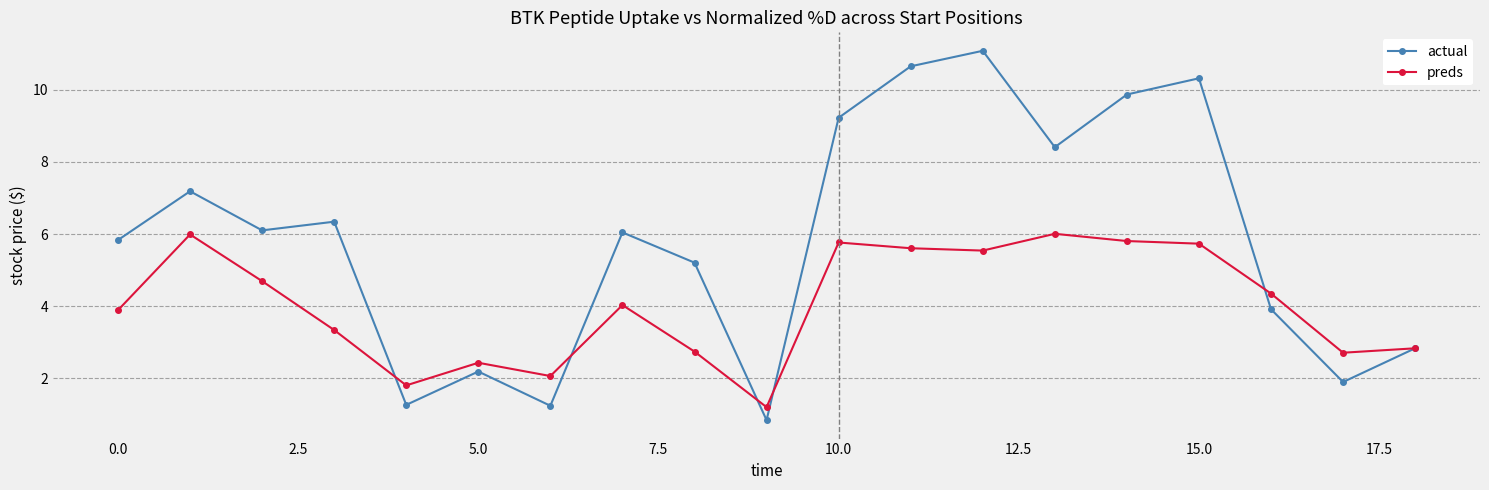

True or false: preds has more than 1 interior local peaks.

True